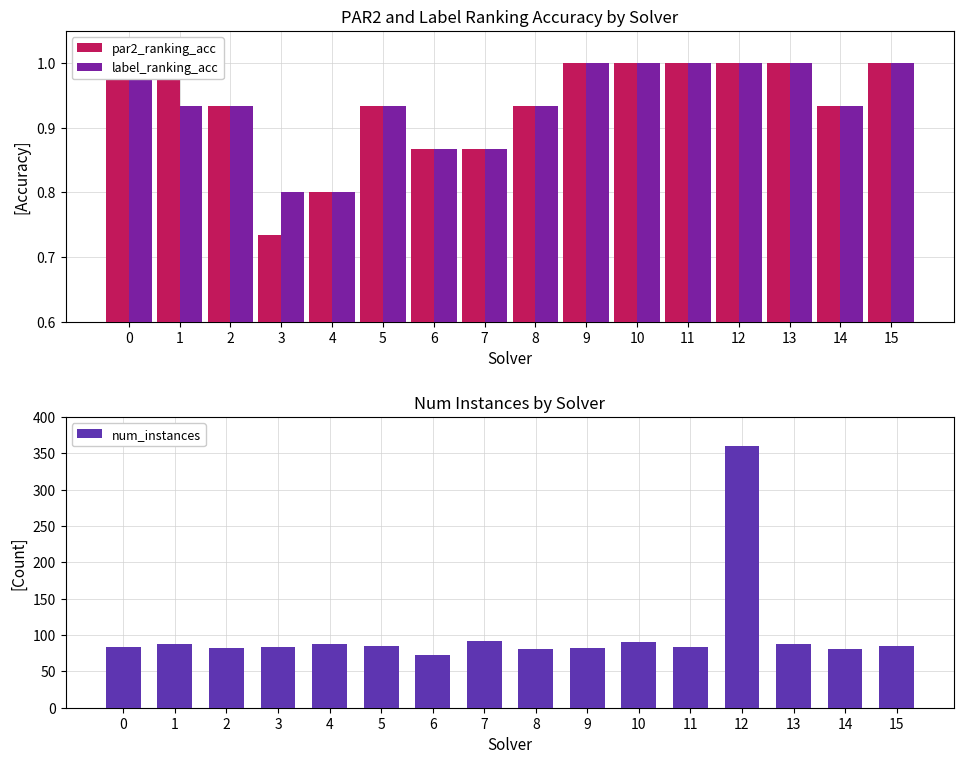

Count the par2_ranking_acc values in the range 0 to 1.

16